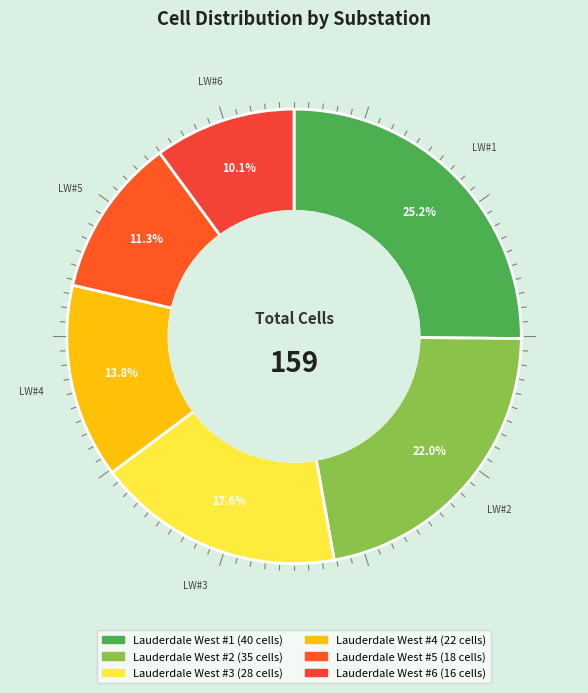

Rank the categories by value from lowest to highest.

Lauderdale West #6, Lauderdale West #5, Lauderdale West #4, Lauderdale West #3, Lauderdale West #2, Lauderdale West #1